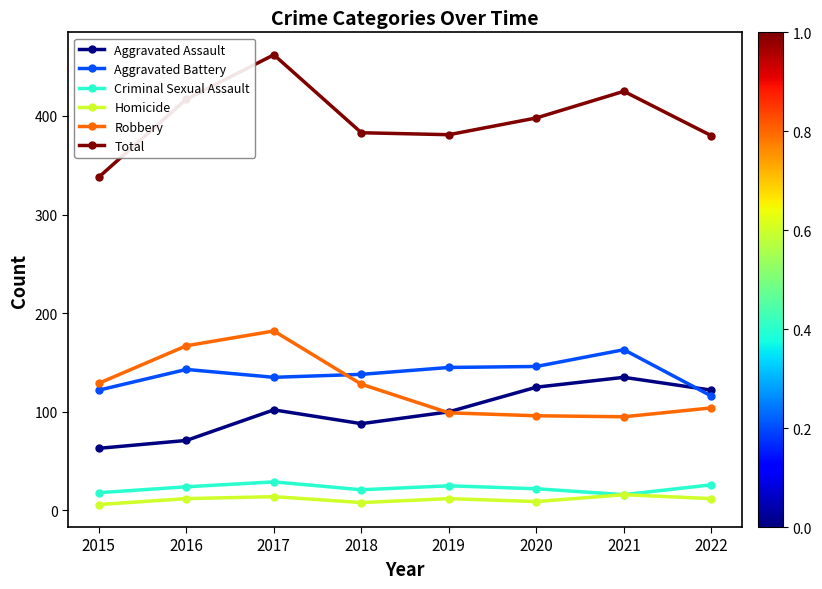

At which category is the sum across all series the highest?

2017